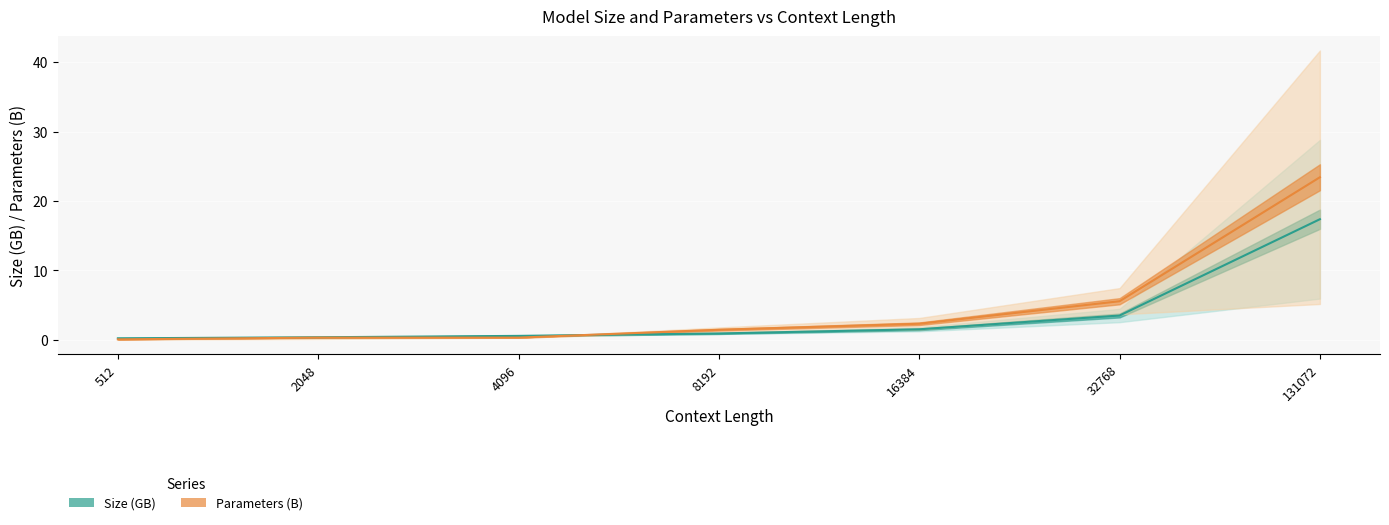

True or false: Size (GB) has a value of 0.9 at 8192.

True